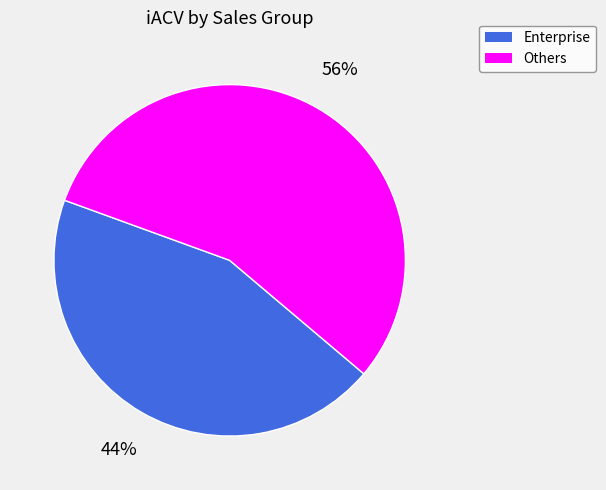

Is there a majority slice in this chart?

Yes